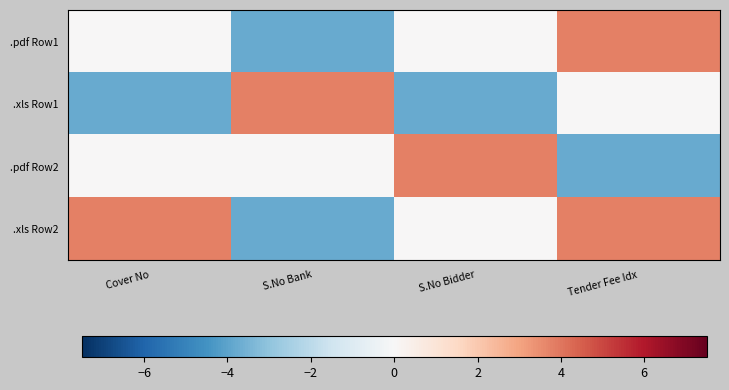

Reading left to right, extract all data points from this chart.

.pdf Row1: Cover No=0.0	S.No Bank=-3.8	S.No Bidder=0.0	Tender Fee Idx=3.8
.xls Row1: Cover No=-3.8	S.No Bank=3.8	S.No Bidder=-3.8	Tender Fee Idx=0.0
.pdf Row2: Cover No=0.0	S.No Bank=0.0	S.No Bidder=3.8	Tender Fee Idx=-3.8
.xls Row2: Cover No=3.8	S.No Bank=-3.8	S.No Bidder=0.0	Tender Fee Idx=3.8